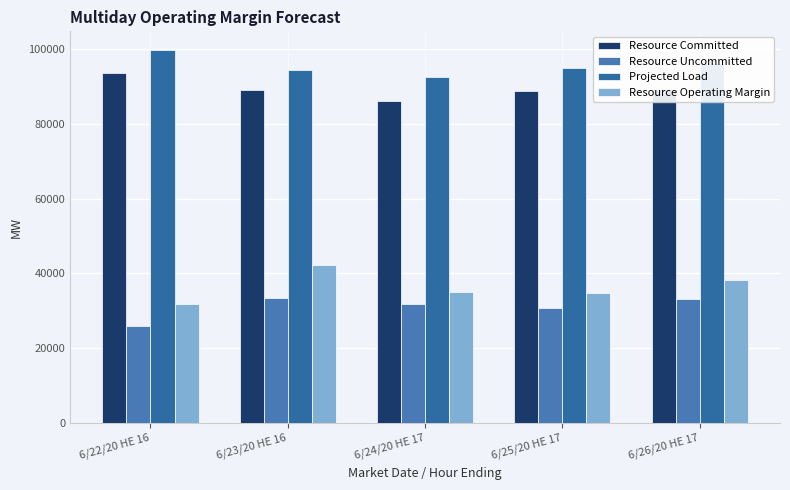

Is it true that Resource Committed equals 34305.6 at 6/25/20 HE 17?

False